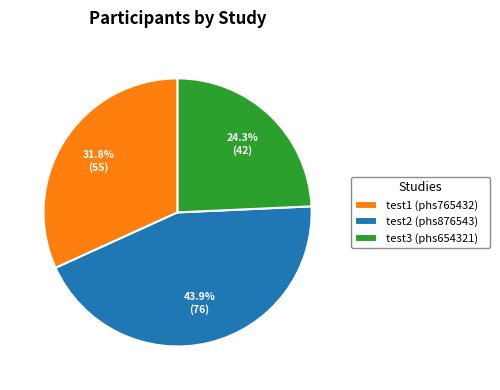

To the nearest percent, what is the average slice percentage?

33%